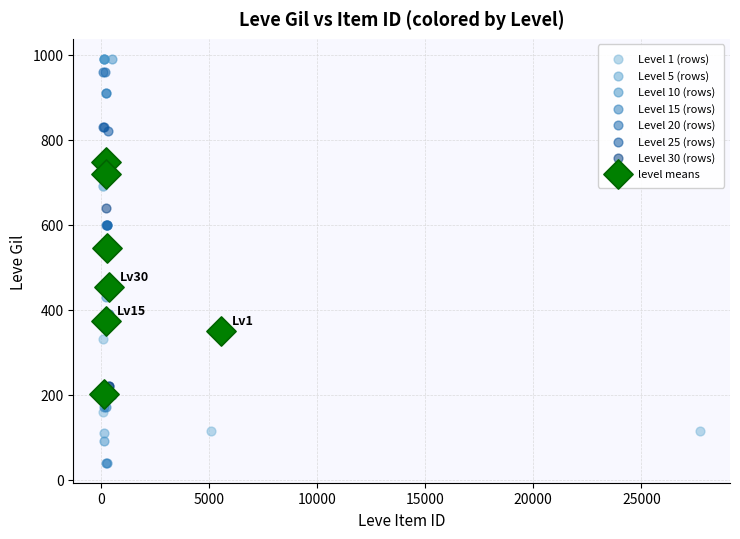

Which series contains the lowest Y value?

Level 15 (rows)